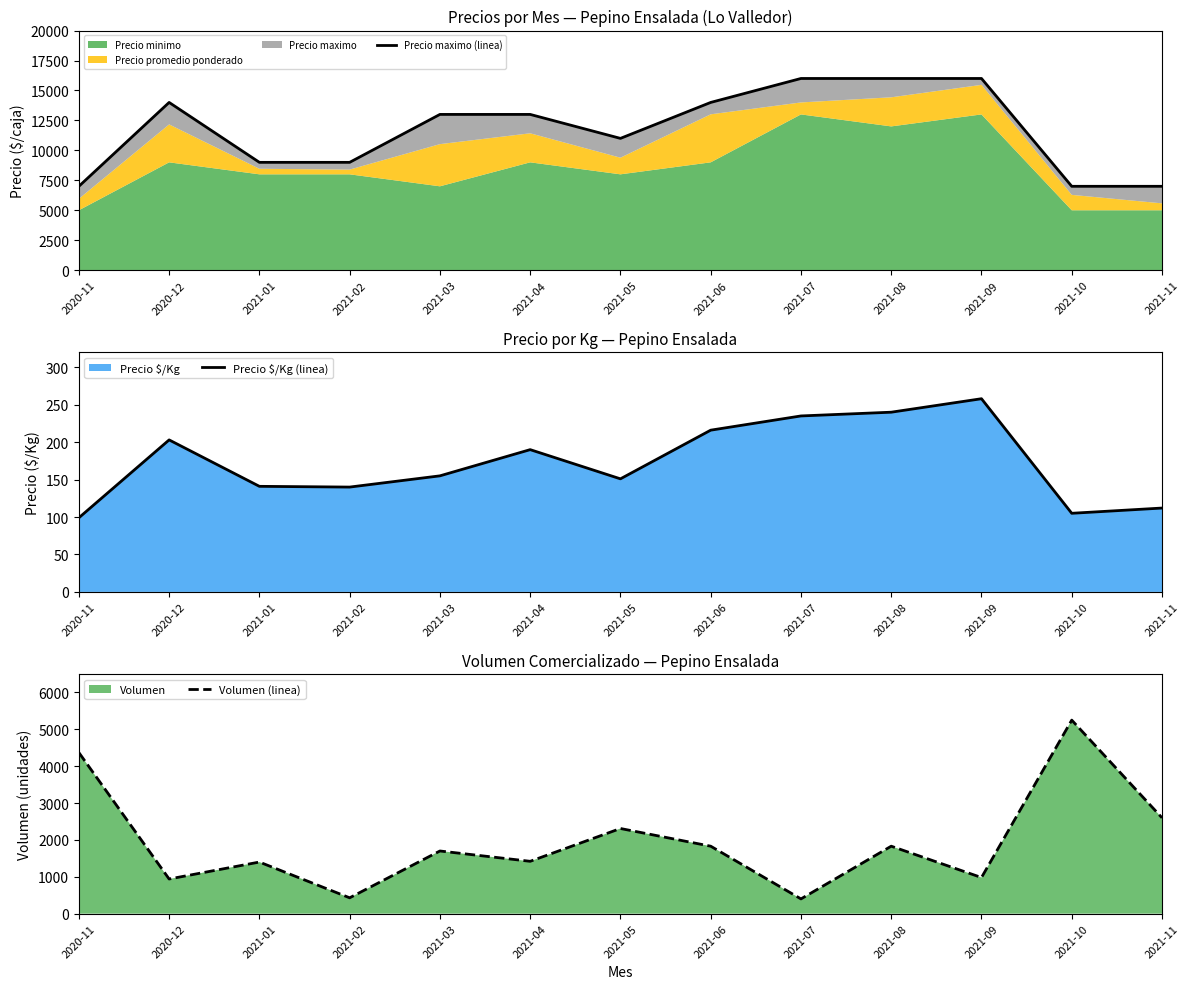

What is the spread (max minus min) of values at 2020-12?

13797